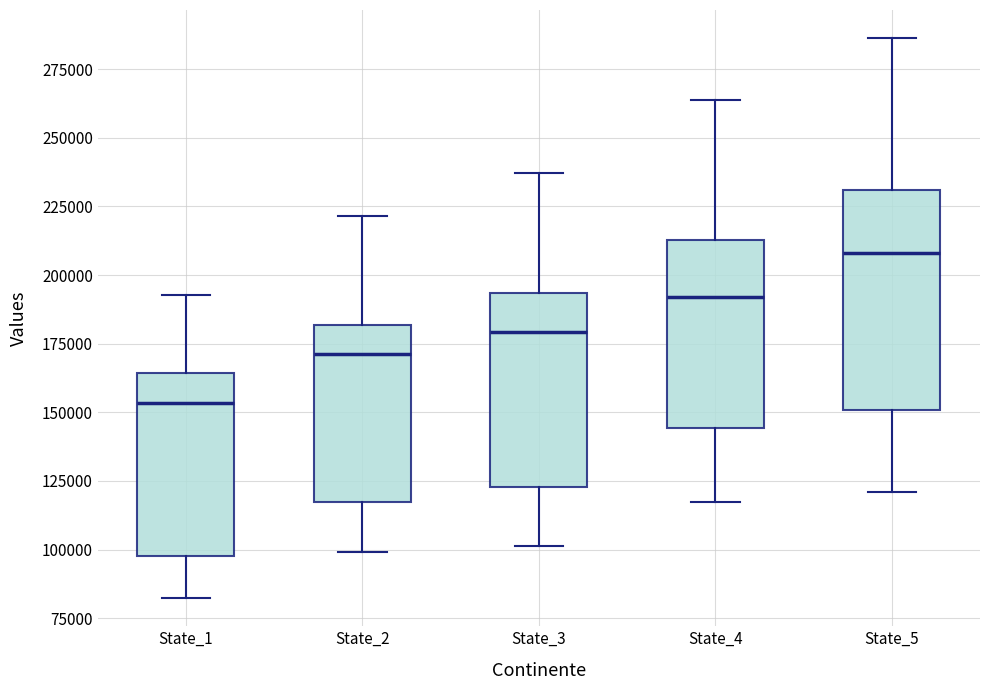

Where is the upper edge of the box for State_5 on the y-axis? The values are not printed on the chart, so give them approximately, as read against the axis.

230000